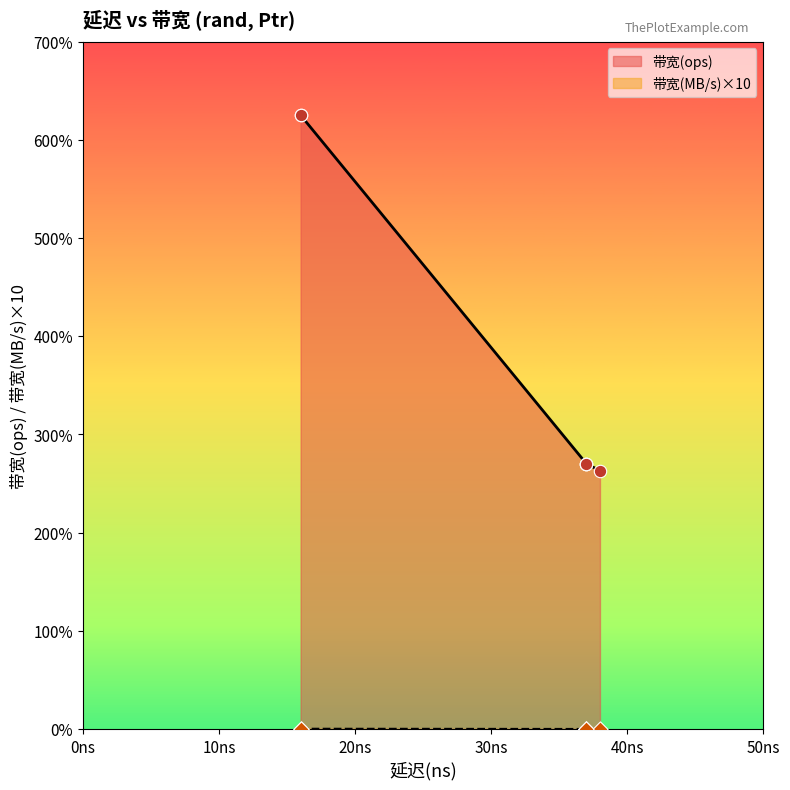

Which series contains the lowest Y value?

带宽(MB/s)